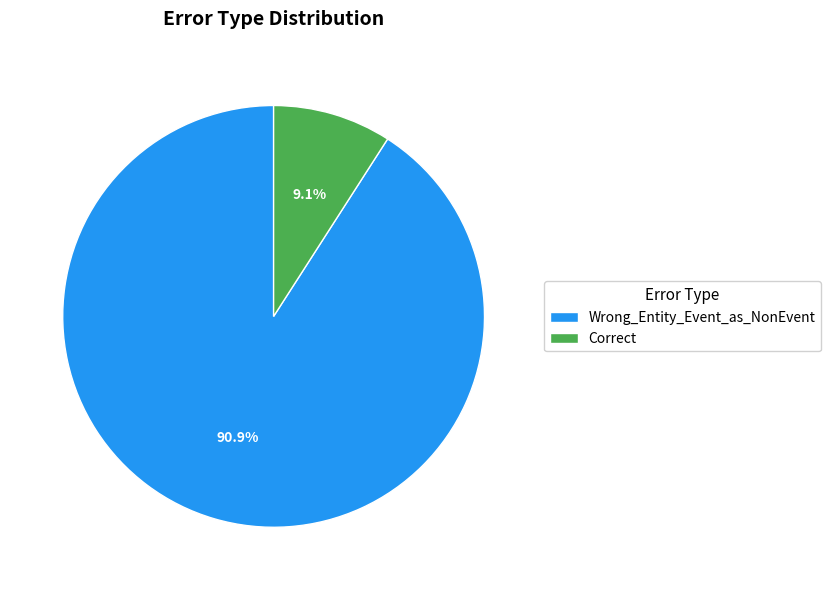

Approximately how many times larger is the value at Correct compared to Wrong_Entity_Event_as_NonEvent?

0.1